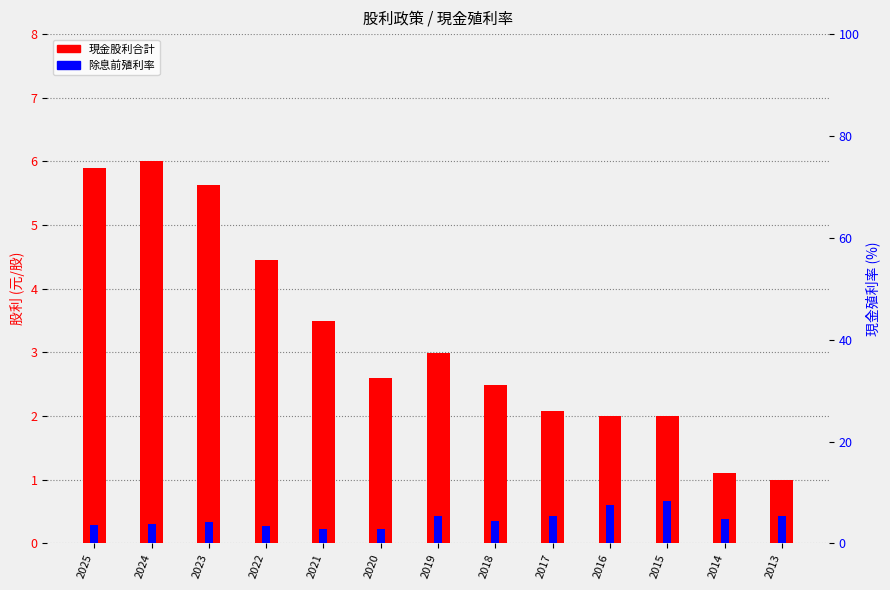

Reading left to right, list all the values displayed in this chart.

現金股利合計: 5.9	6.0	5.6	4.4	3.5	2.6	3.0	2.5	2.1	2.0	2.0	1.1	1.0
除息前殖利率: 3.6	3.9	4.2	3.5	2.9	2.8	5.3	4.4	5.5	7.5	8.4	4.9	5.5